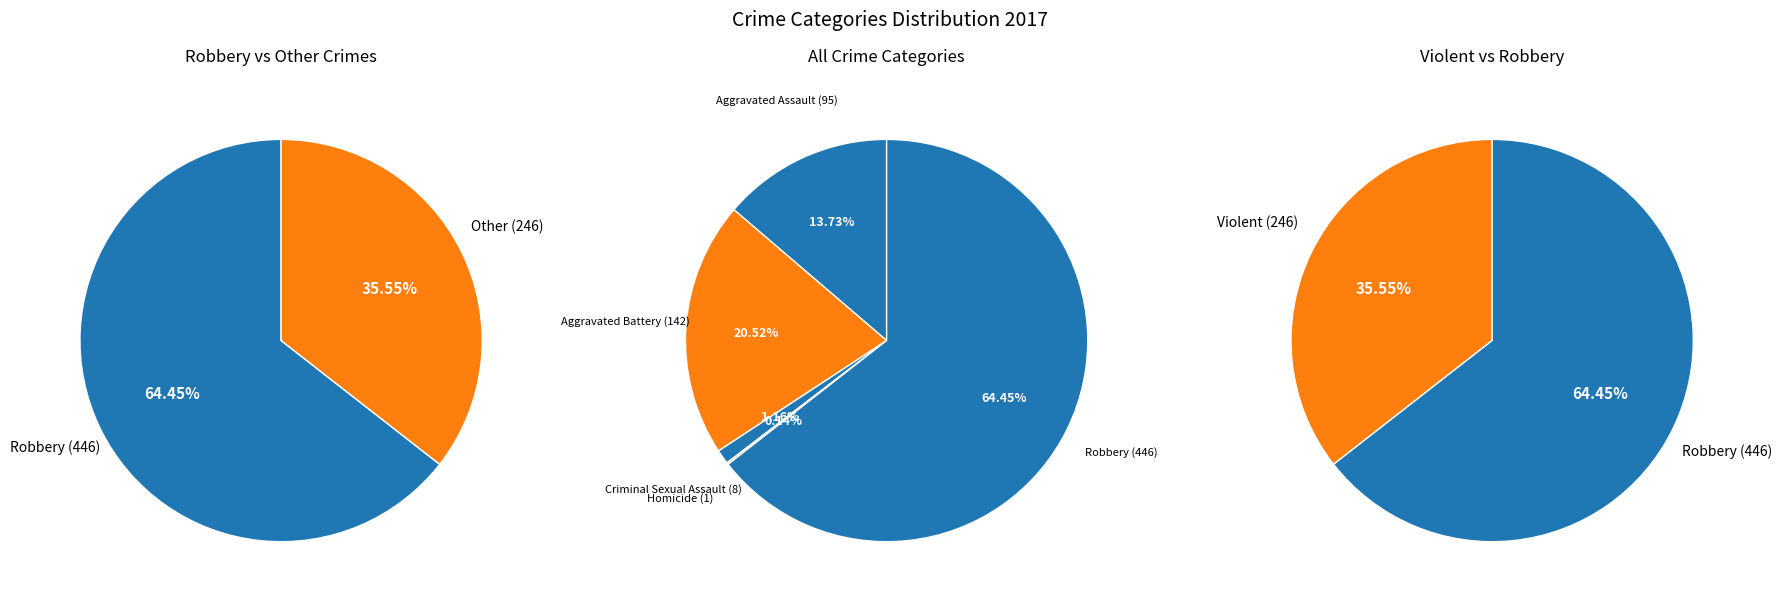

Which category has the smallest portion of the pie?

Homicide